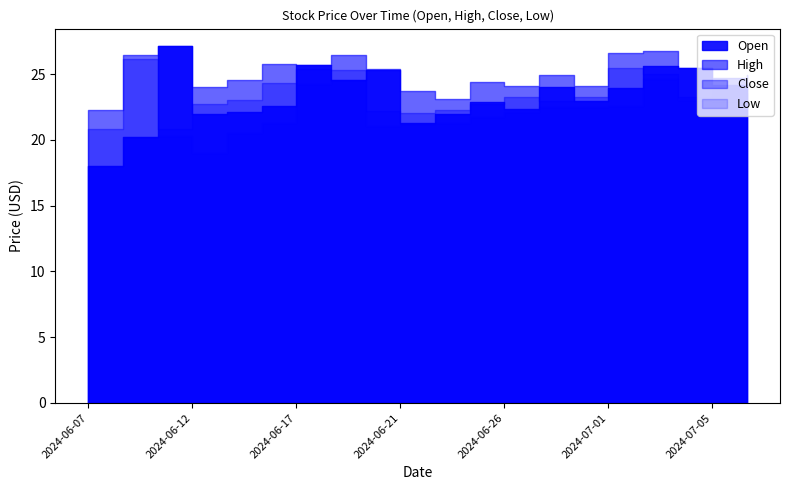

Where is High nearest to the value 24?

2024-06-12